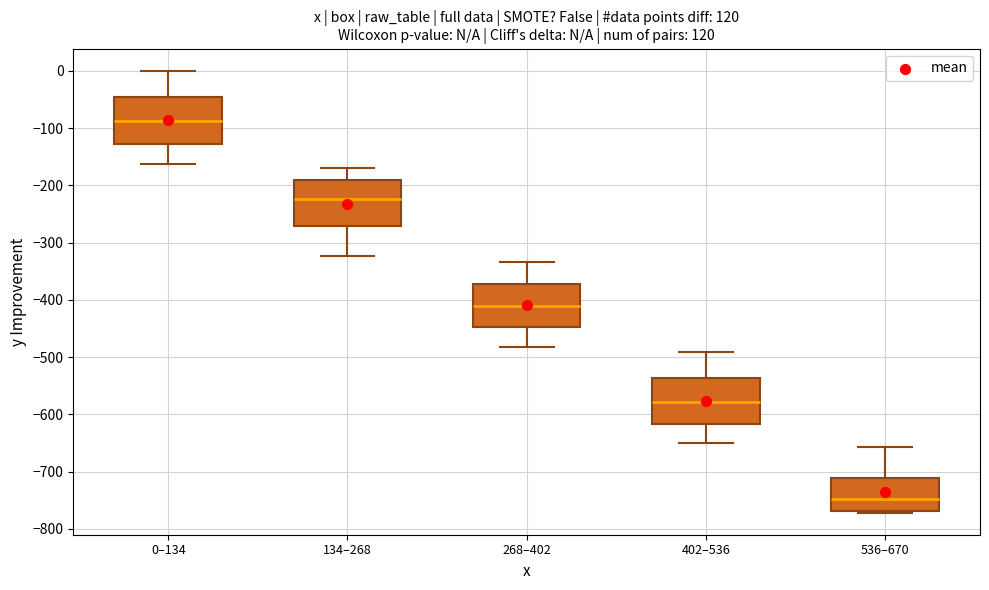

Reading left to right, transcribe this box plot: for each box, give where its median line is, the range the box spans, and where its two whiskers end, as read against the y-axis. The values are not printed on the chart, so give them approximately, as read against the axis.

0–134: median -90, box -130 to -50, whiskers -160 to 0
134–268: median -220, box -270 to -190, whiskers -320 to -170
268–402: median -410, box -450 to -370, whiskers -480 to -330
402–536: median -580, box -620 to -540, whiskers -650 to -490
536–670: median -750, box -770 to -710, whiskers -770 (just below the box's lower edge) to -660